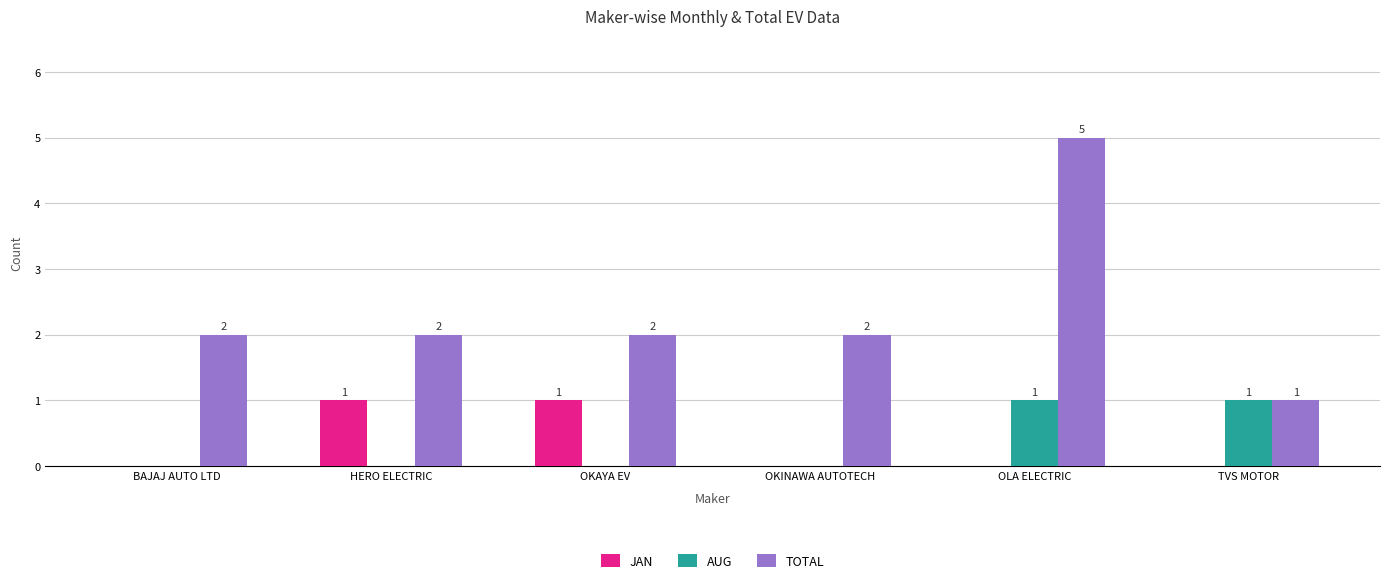

Reading left to right, what are all the values shown in this chart?

JAN: BAJAJ AUTO LTD=0	HERO ELECTRIC=1	OKAYA EV=1	OKINAWA AUTOTECH=0	OLA ELECTRIC=0	TVS MOTOR=0
AUG: BAJAJ AUTO LTD=0	HERO ELECTRIC=0	OKAYA EV=0	OKINAWA AUTOTECH=0	OLA ELECTRIC=1	TVS MOTOR=1
TOTAL: BAJAJ AUTO LTD=2	HERO ELECTRIC=2	OKAYA EV=2	OKINAWA AUTOTECH=2	OLA ELECTRIC=5	TVS MOTOR=1